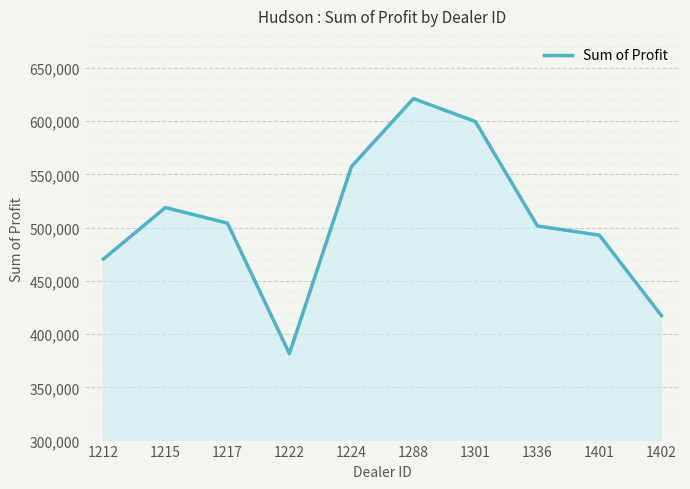

What is the difference between the maximum and minimum values?

239496.0